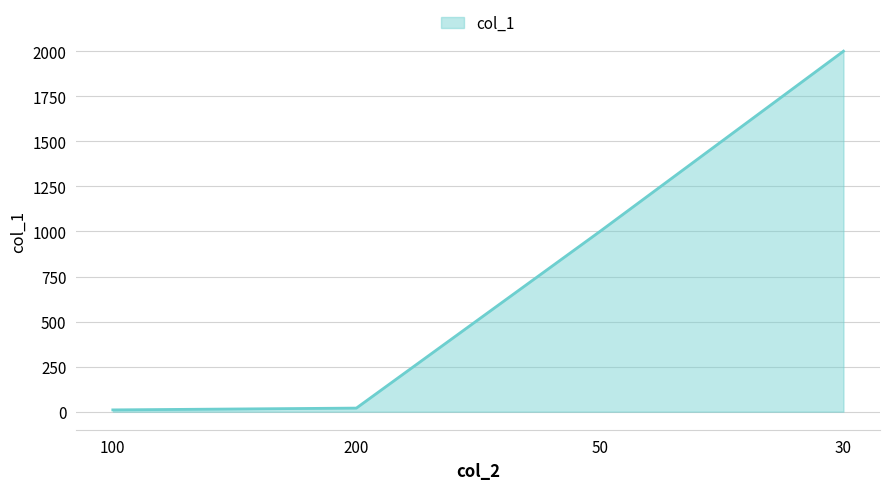

Does the chart display data point markers on the line(s)?

No